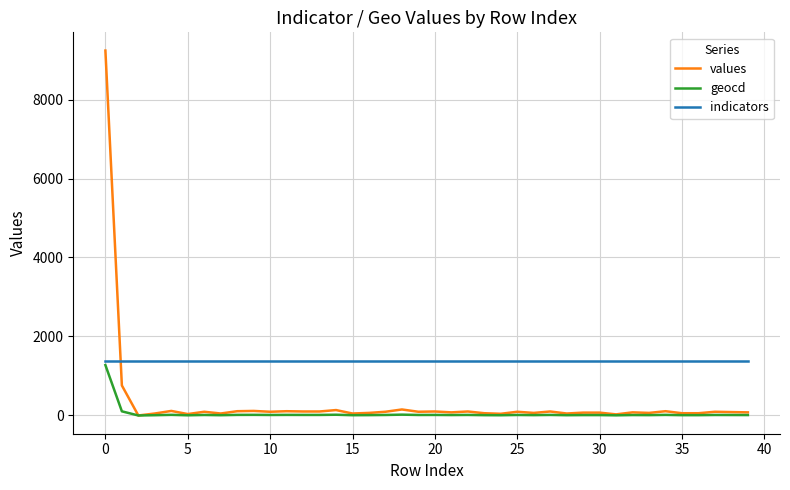

Which series has the largest range (max minus min)?

values